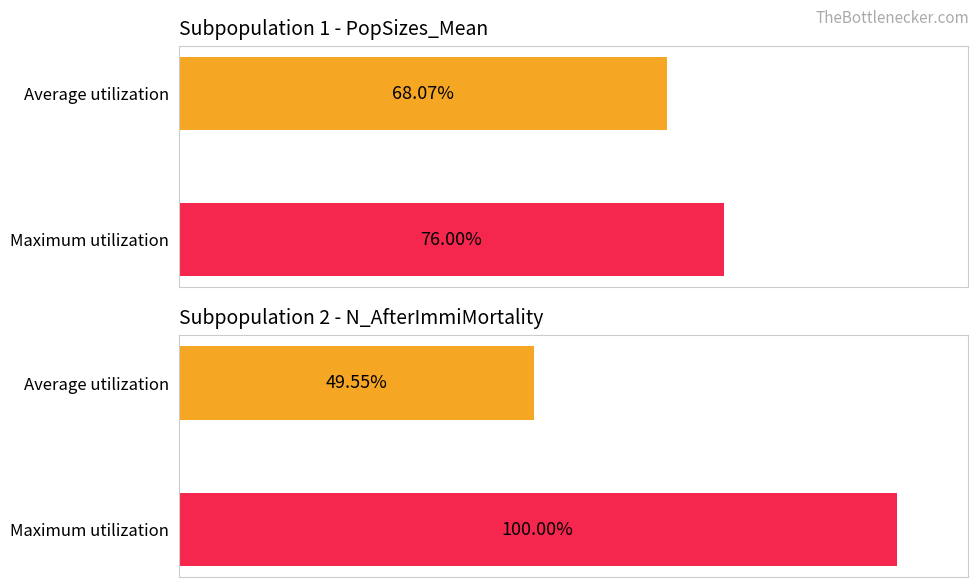

Reading left to right, what are all the values shown in this chart?

PopSizes_Mean: 68.1	76.0
N_AfterImmiMortality: 49.5	100.0